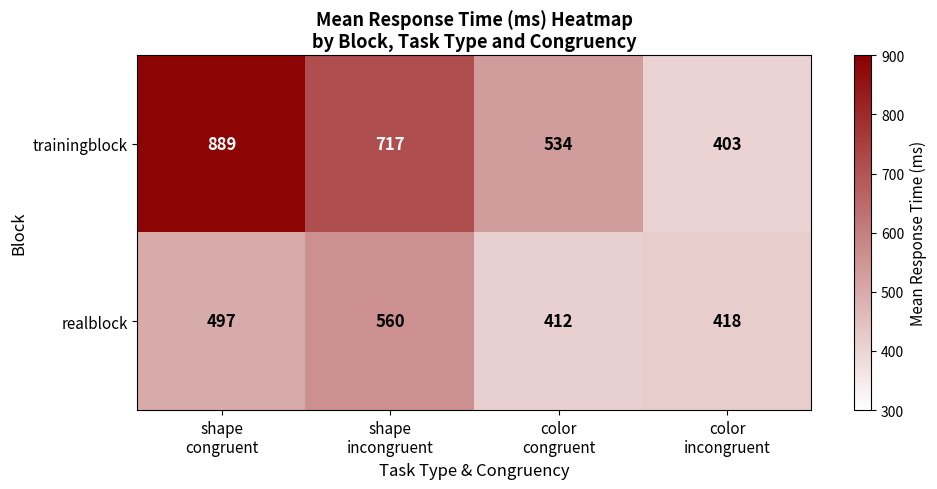

What is the total value across all series at shape
congruent?

1386